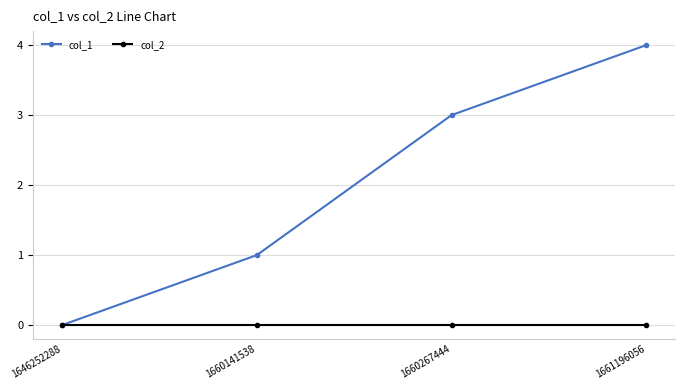

Is it true that col_2 equals 0 at 1661196056?

True